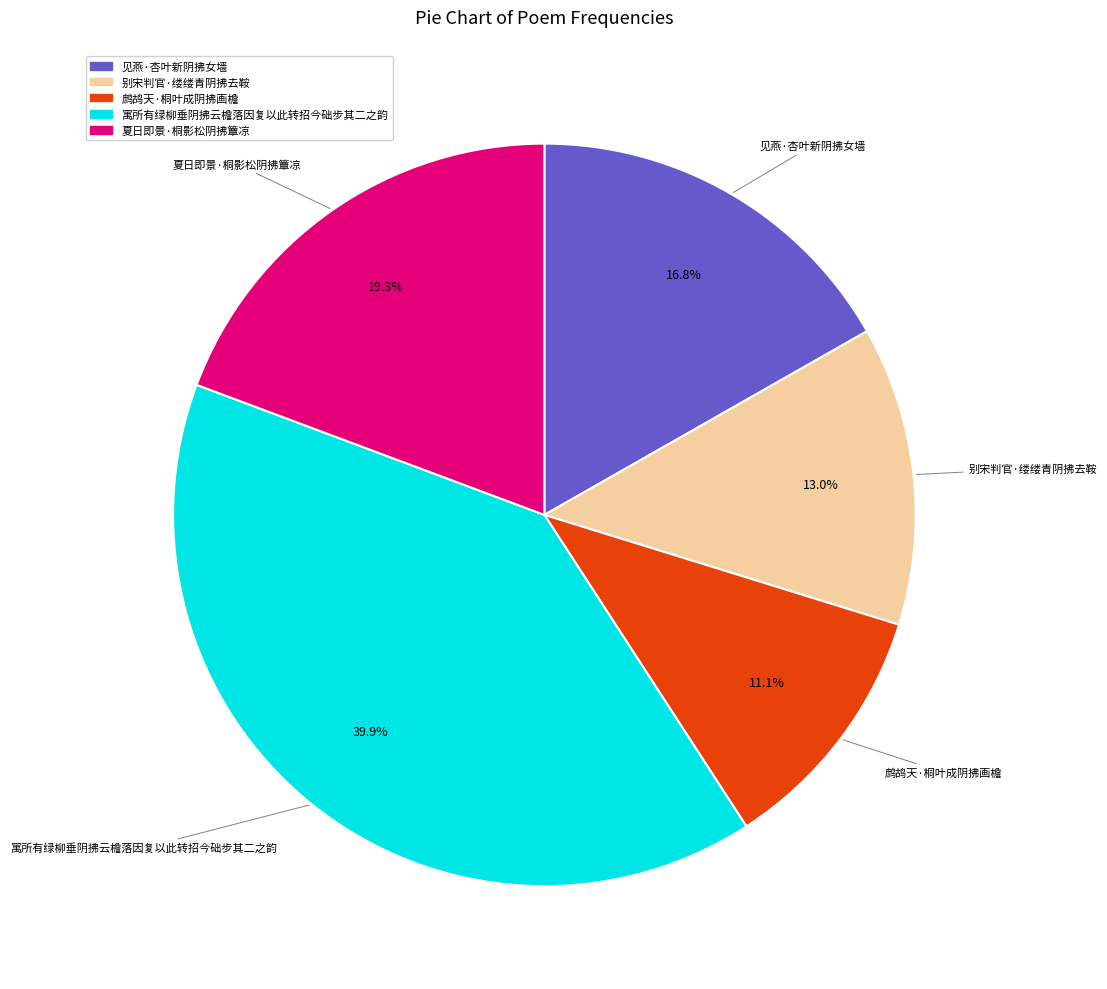

True or false: 见燕·杏叶新阴拂女墙 accounts for 17% of the total.

True